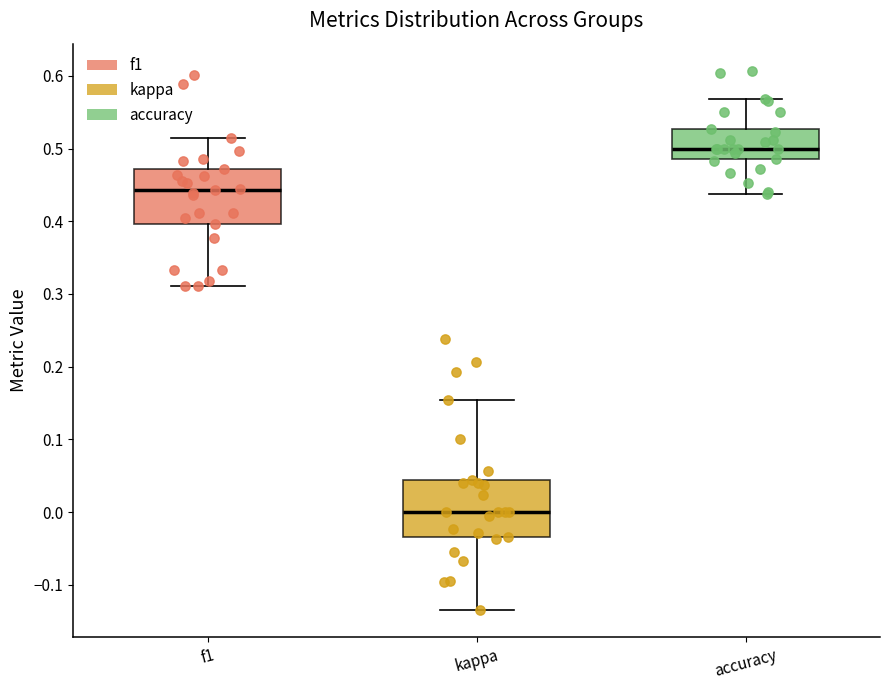

Reading left to right, read every box against the y-axis: the position of its median line, the range the box covers, and the ends of its whiskers. The values are not printed on the chart, so give them approximately, as read against the axis.

f1: median 0.44, box 0.40 to 0.47, whiskers 0.31 to 0.51
kappa: median 0.00, box -0.03 to 0.04, whiskers -0.14 to 0.15
accuracy: median 0.50, box 0.49 to 0.53, whiskers 0.44 to 0.57